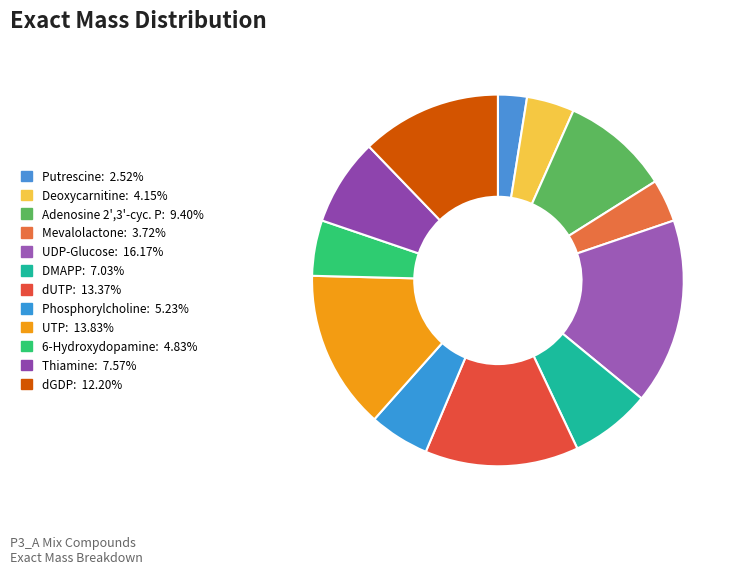

How many slices are in this pie chart?

12